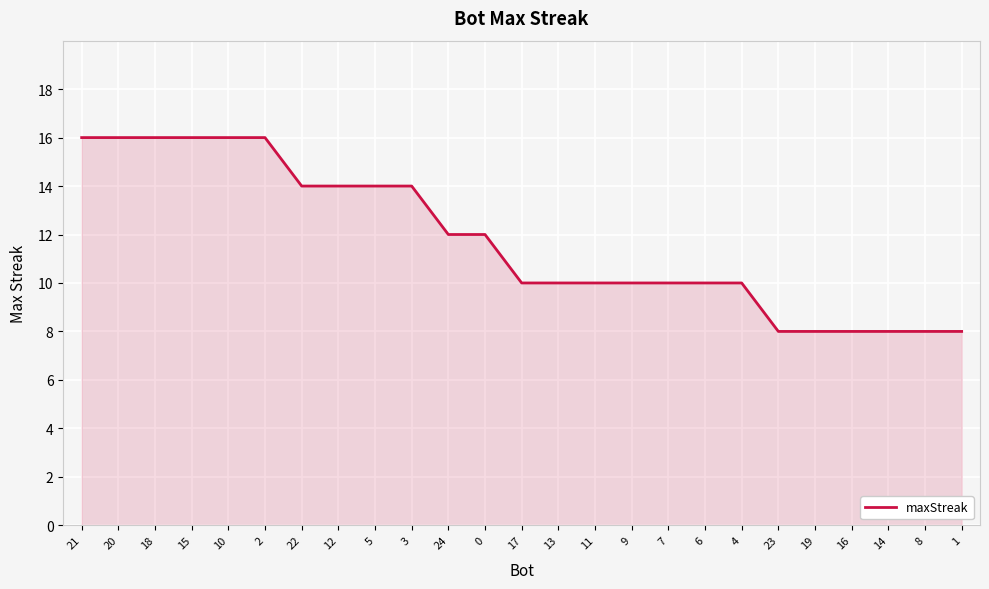

Is it true that the value at 24 is 17?

False